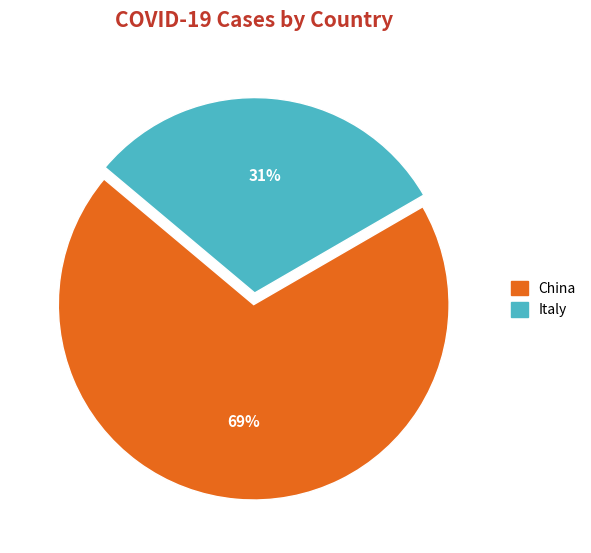

Combined, do China and Italy account for over 50%?

Yes